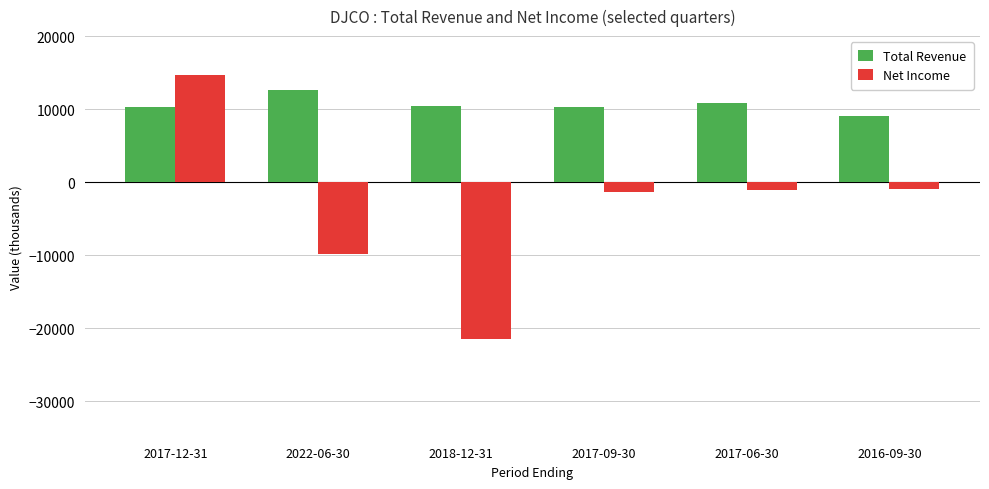

Which series has the widest spread of values?

Net Income